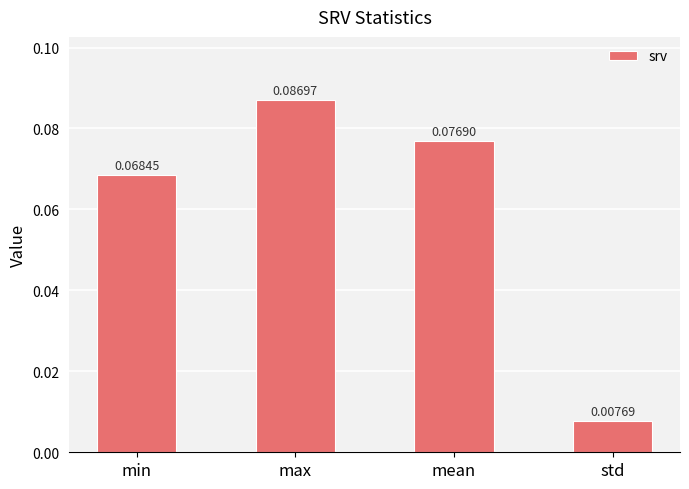

Which label corresponds to the smallest value in the chart?

std